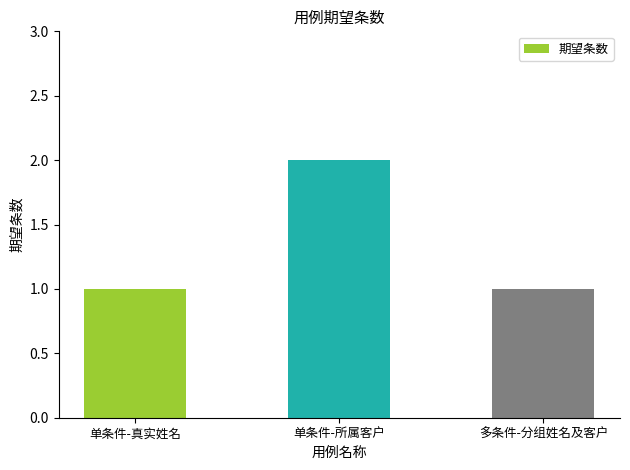

The chart shows a value of 2 at 单条件-所属客户. True or false?

True